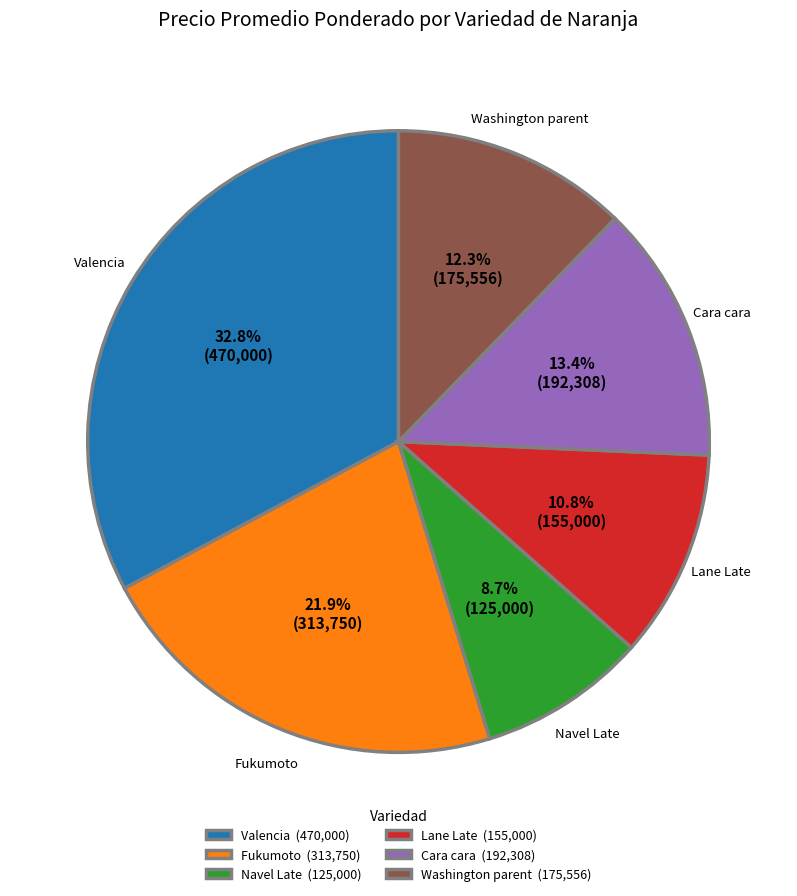

What is the total percentage of Cara cara and Fukumoto?

35.3%